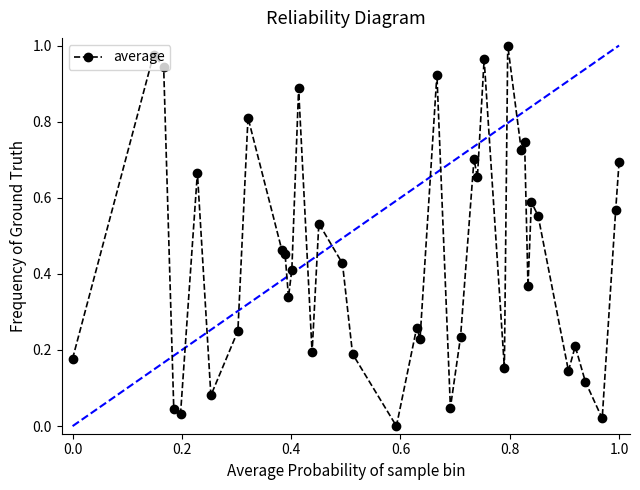

What is the sum of all values?

17.8